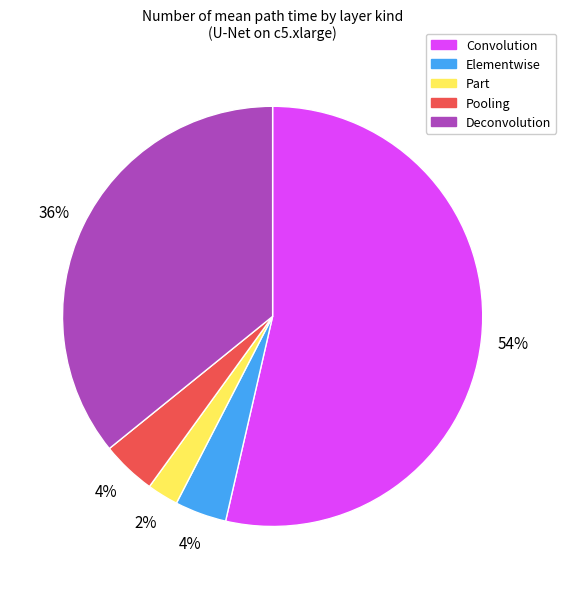

To the nearest percent, what portion does Convolution represent?

54%